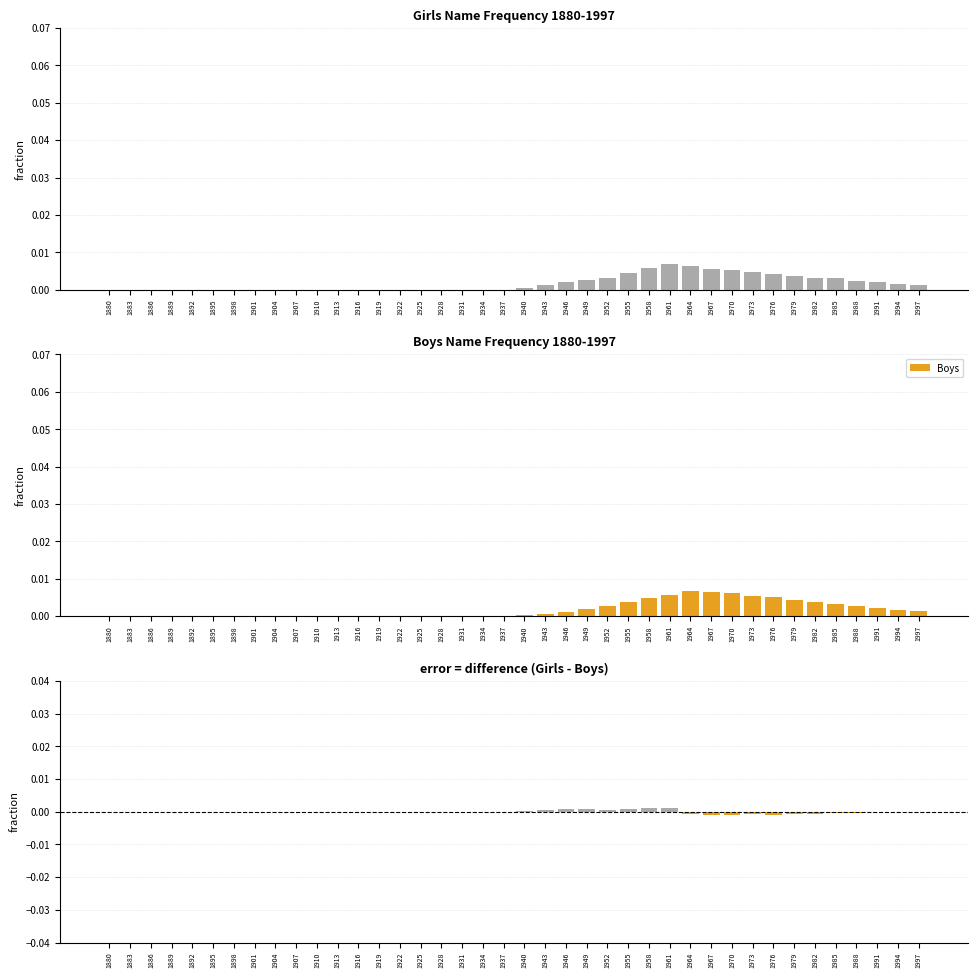

Is the value of Girls at 1934 greater than the value of Girls - Boys at 1946?

No